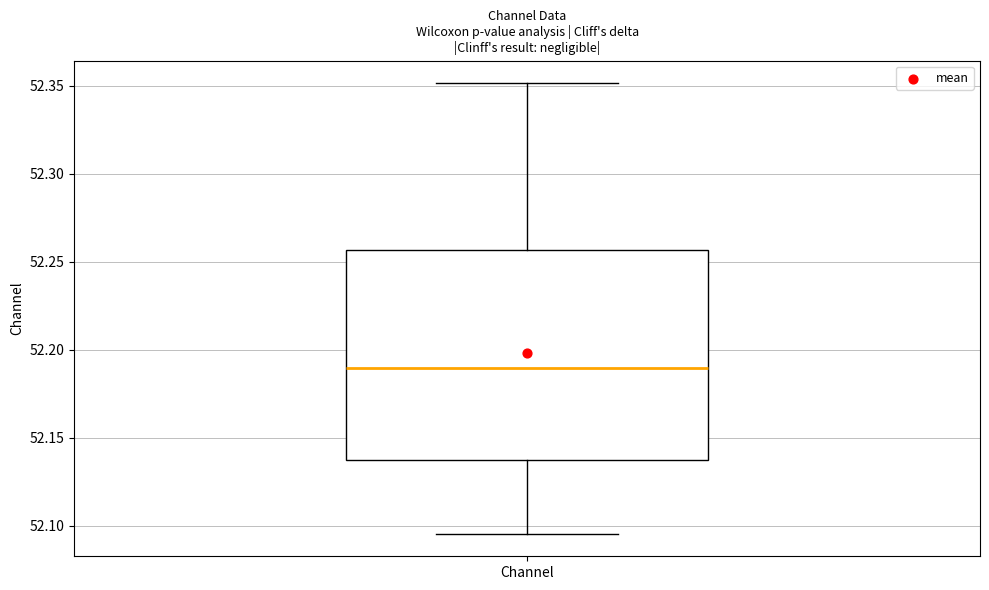

Where does the lower whisker of the box for Channel end on the y-axis? The values are not printed on the chart, so give them approximately, as read against the axis.

52.095